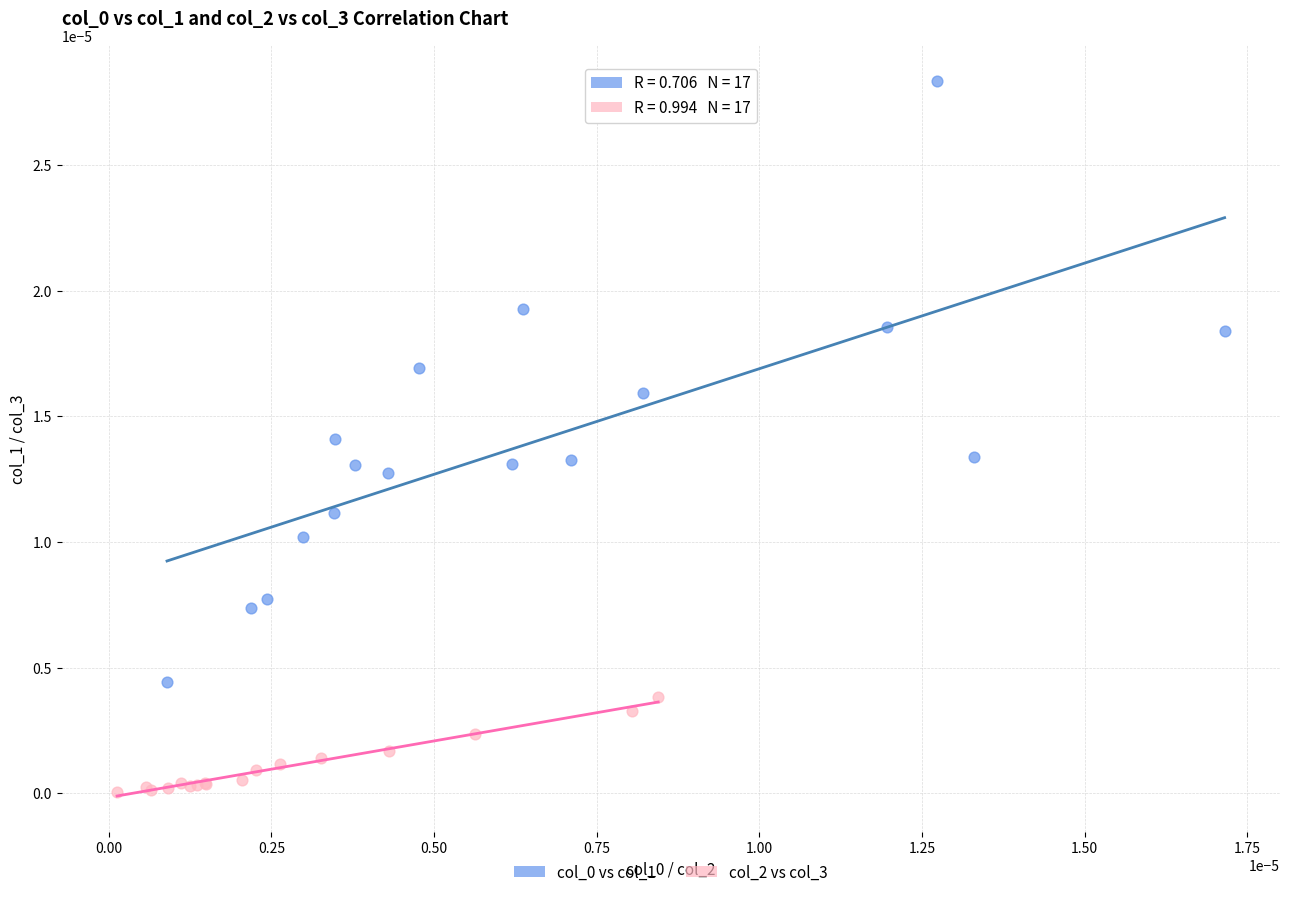

Which series reaches the minimum Y coordinate?

col_2 vs col_3